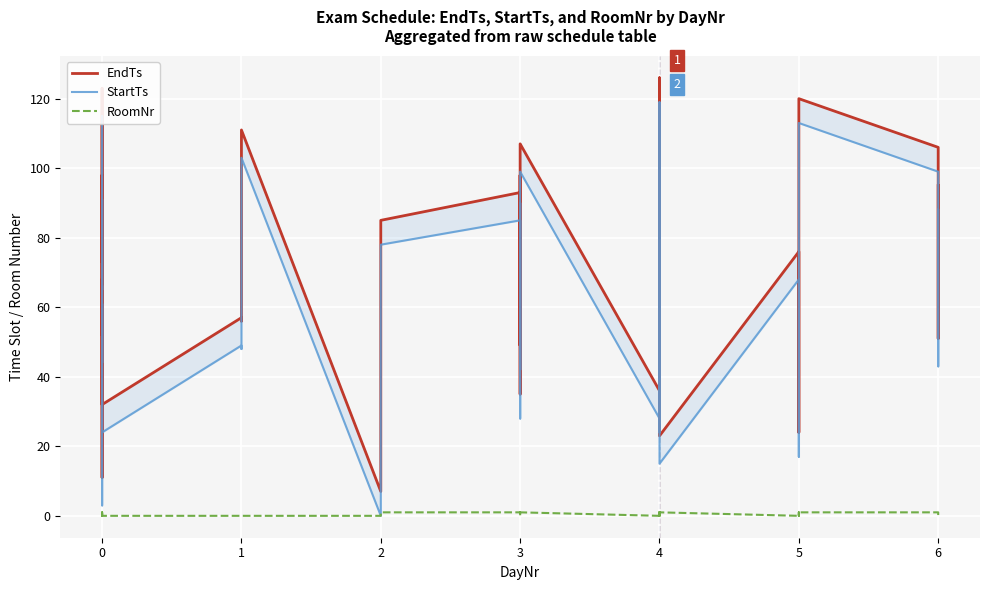

The EndTs series shows 26 at 0. True or false?

False